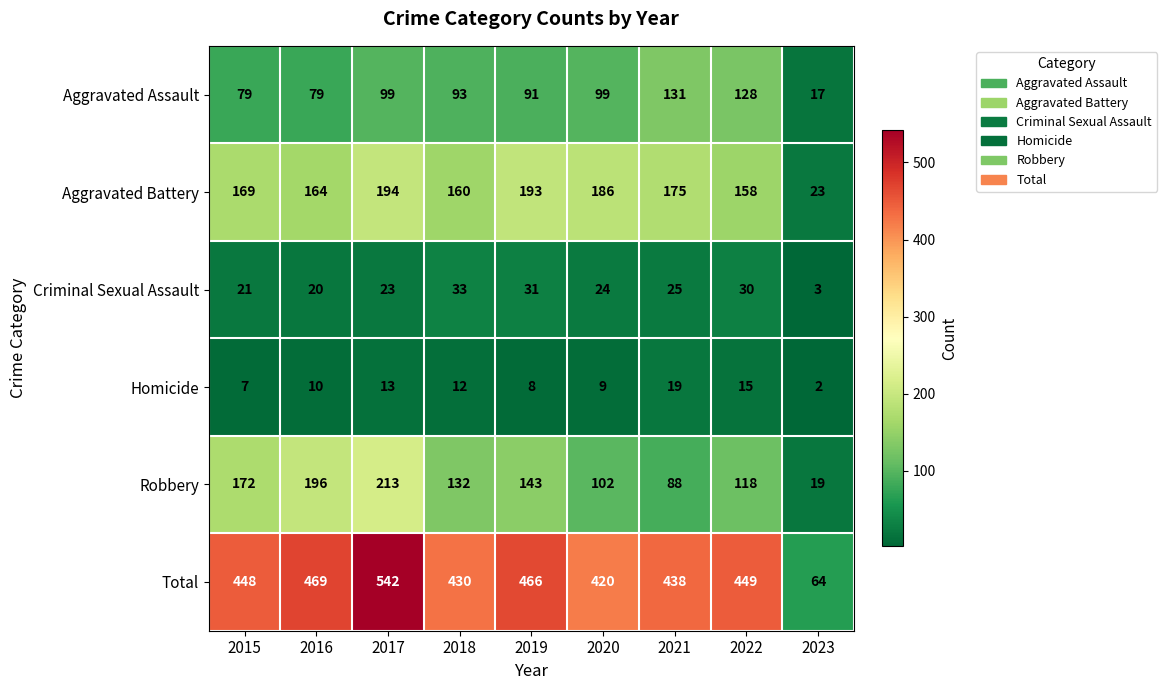

At which label does Aggravated Assault first exceed 93?

2017